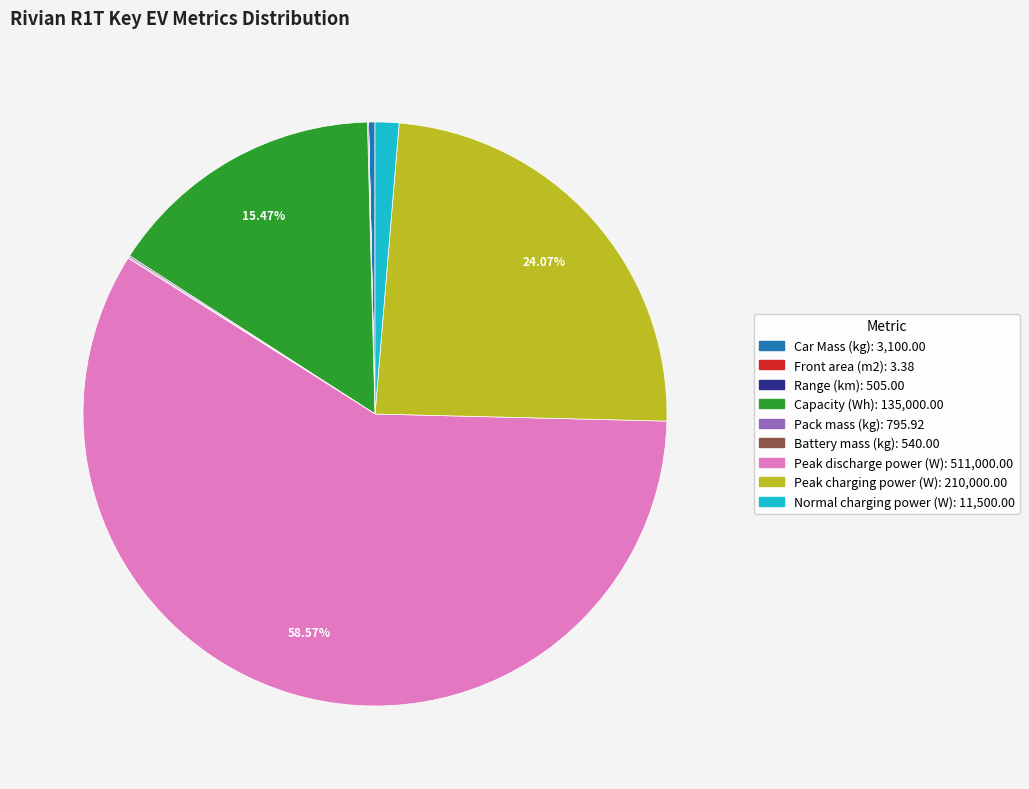

Which slice is the largest?

Peak discharge power (W)